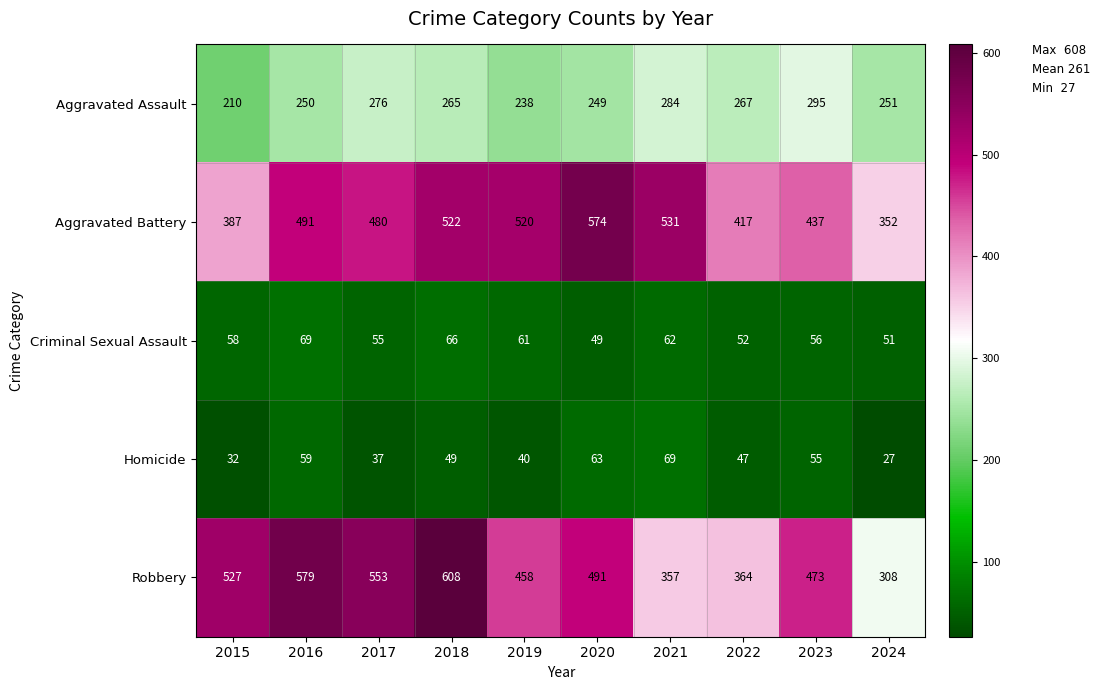

What is the sum of all Robbery values?

4718